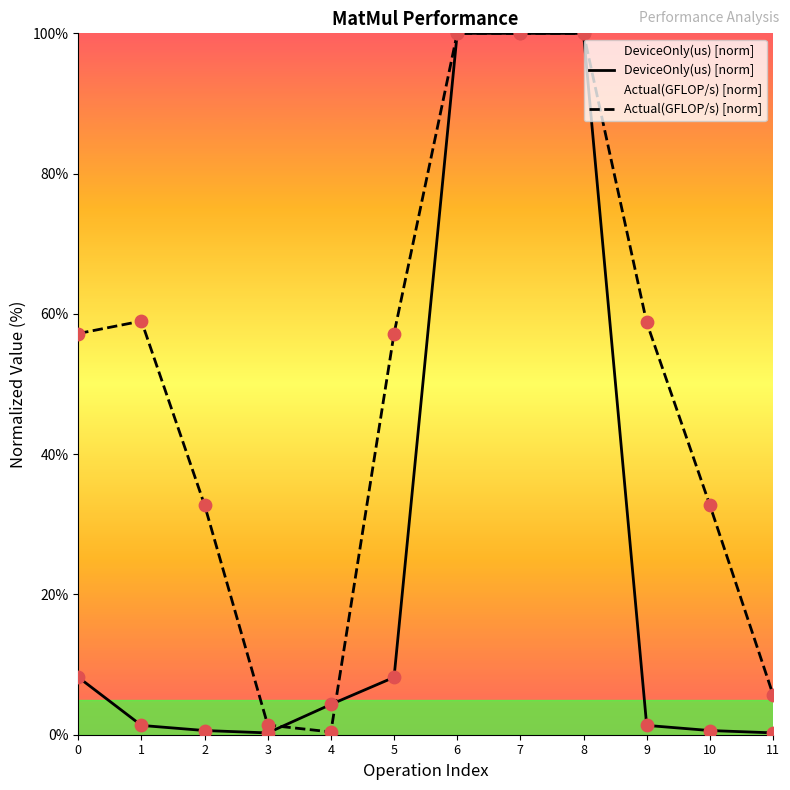

Which series reaches the minimum Y coordinate?

DeviceOnly(us) [norm]